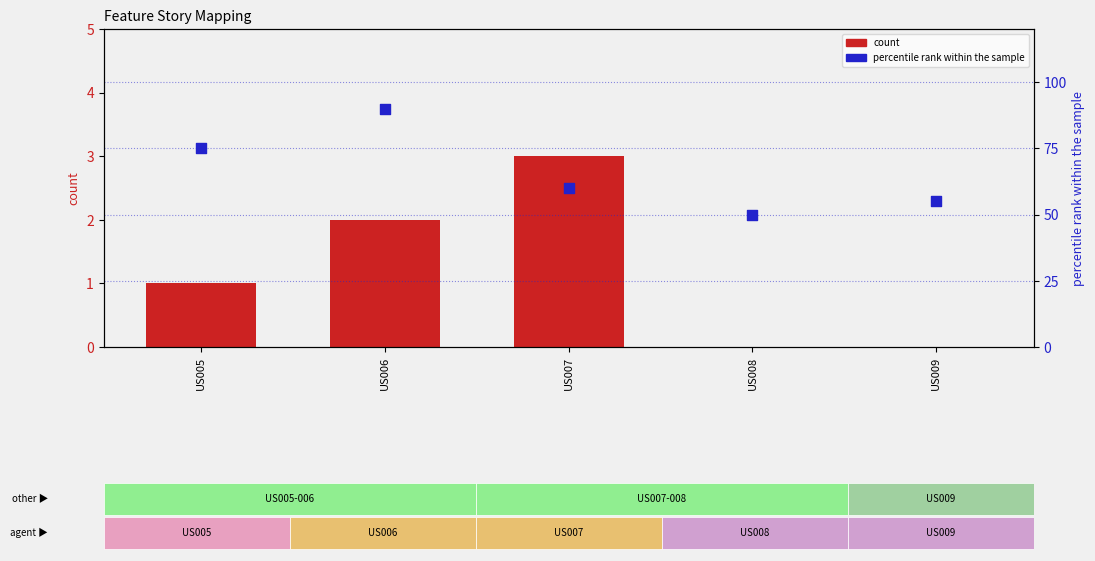

Which series has the largest total across all categories?

percentile rank within the sample